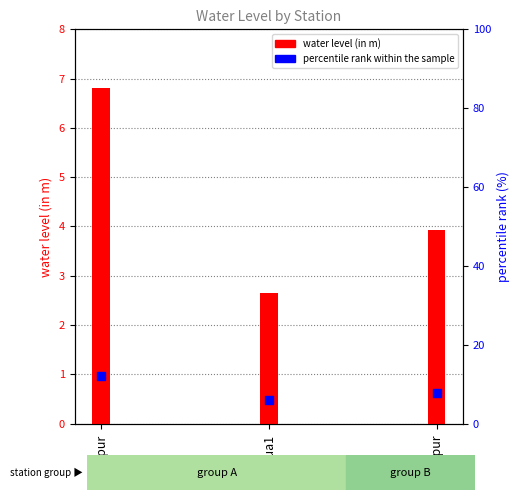

Which series has the widest spread of Y values?

percentile rank within the sample